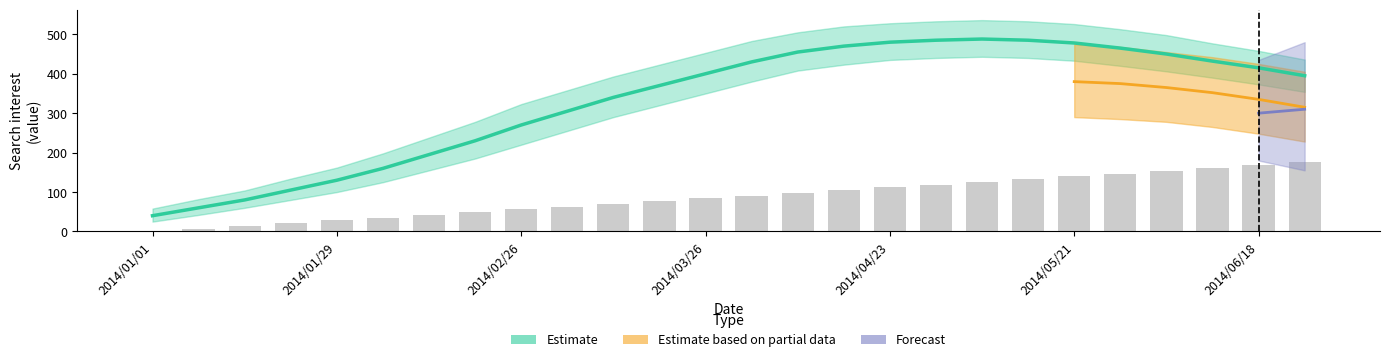

Reading left to right, list all the values displayed in this chart.

0	7	14	21	28	35	42	49	56	63	70	77	84	91	98	105	112	119	126	133	140	147	154	161	168	175